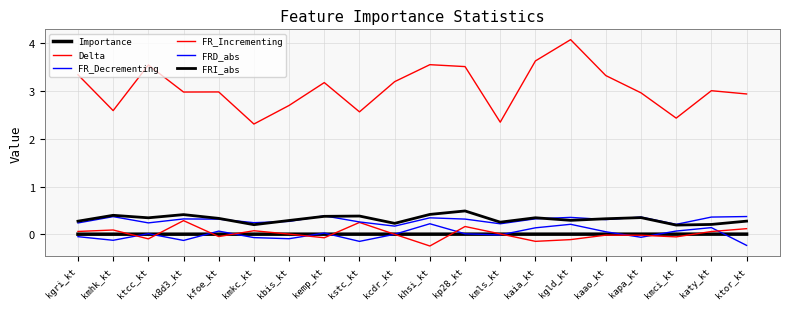

True or false: FR_Incrementing has a value of -0.0 at kaao_kt.

False